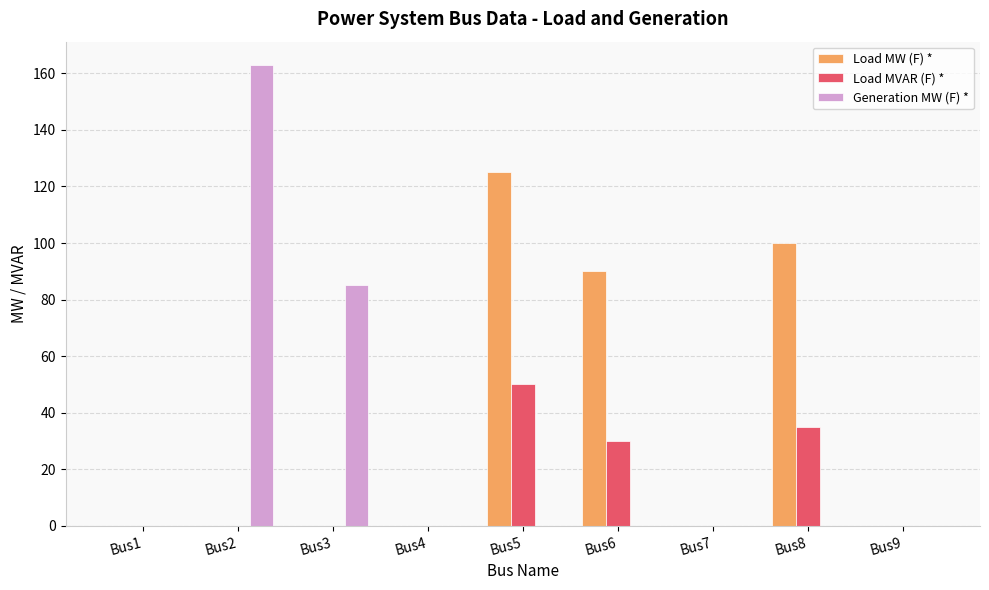

What is the maximum value shown in the chart?

163